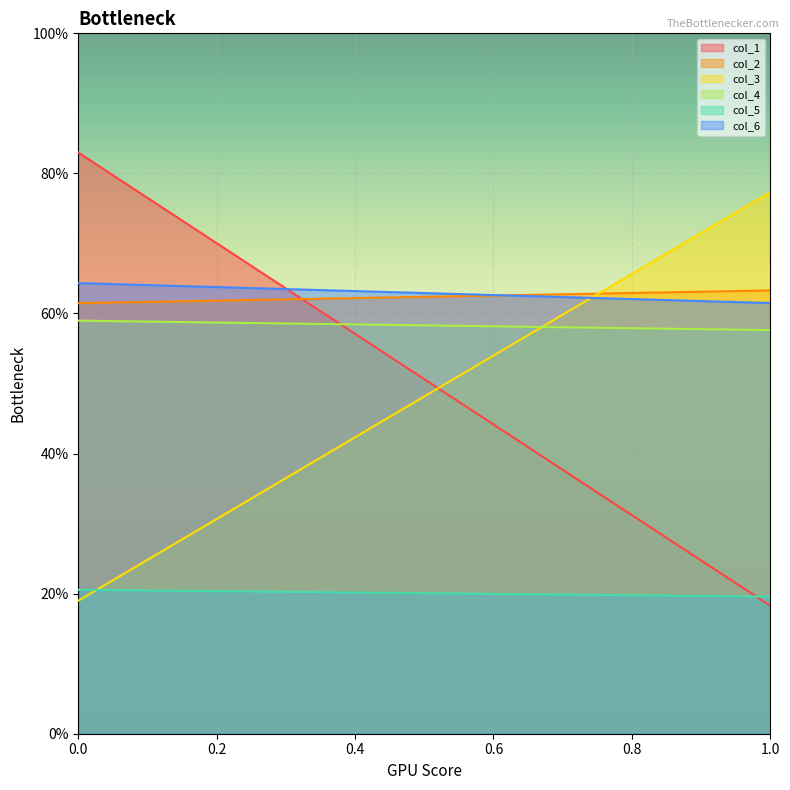

Reading left to right, transcribe all the data shown in this chart.

col_1: 83.0	18.3
col_2: 61.5	63.3
col_3: 19.0	77.3
col_4: 59.0	57.6
col_5: 20.6	19.6
col_6: 64.3	61.5